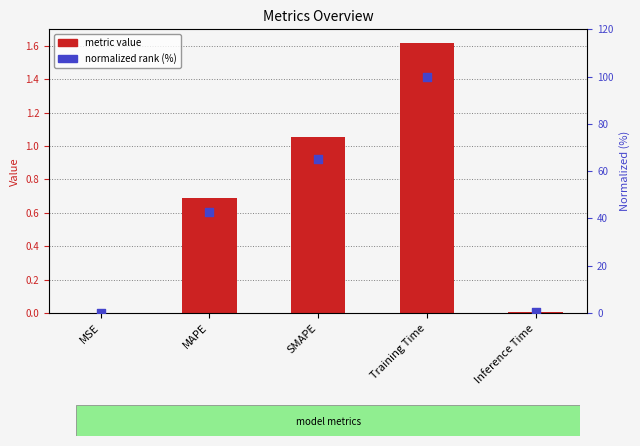

Which series reaches the maximum Y coordinate?

normalized rank (%)